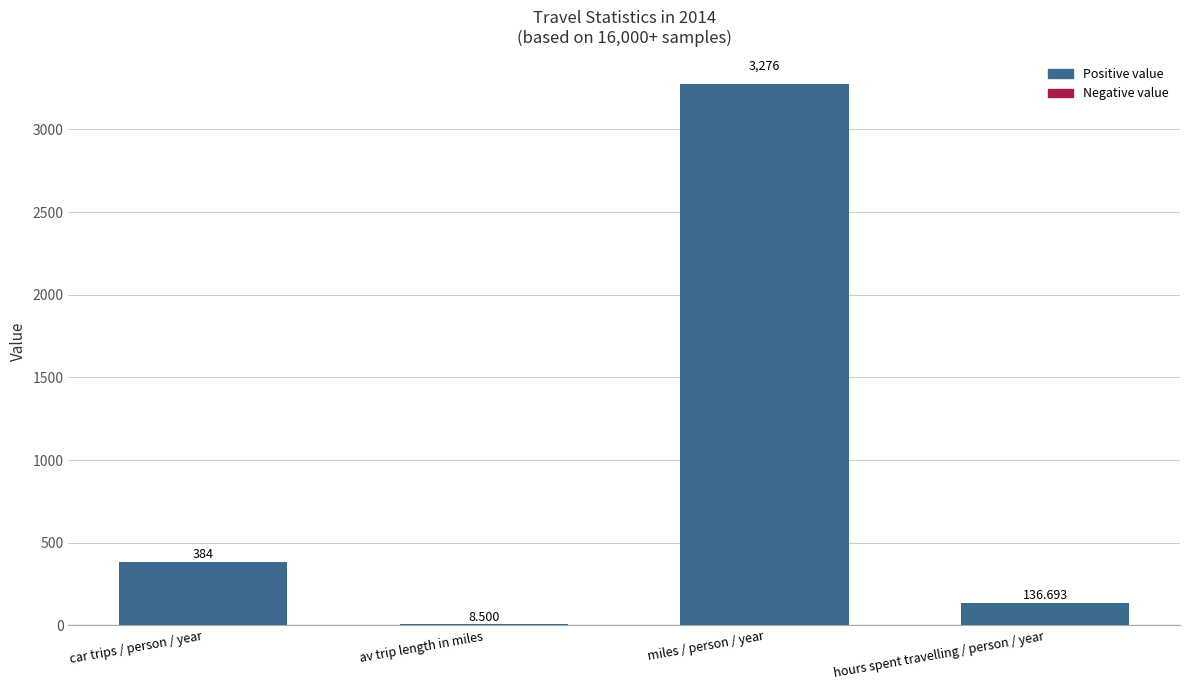

Reading left to right, what are all the values shown in this chart?

384.0	8.5	3276.0	136.7